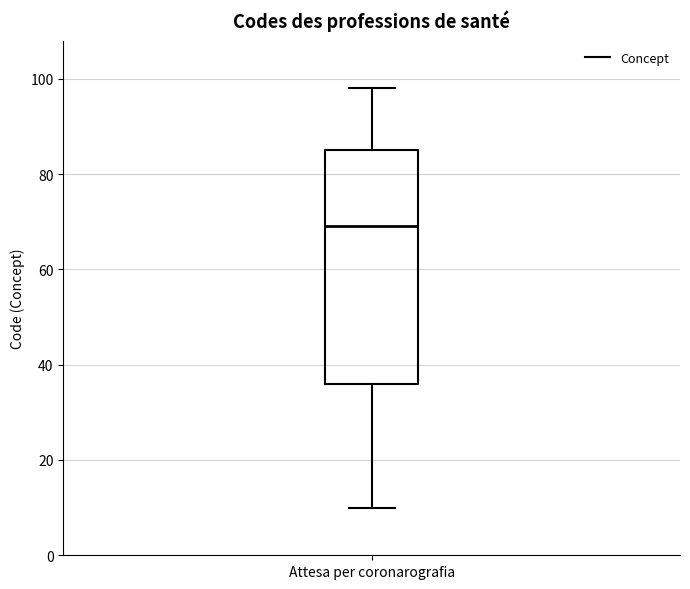

Where is the lower edge of the box for Attesa per coronarografia on the y-axis? The values are not printed on the chart, so give them approximately, as read against the axis.

36